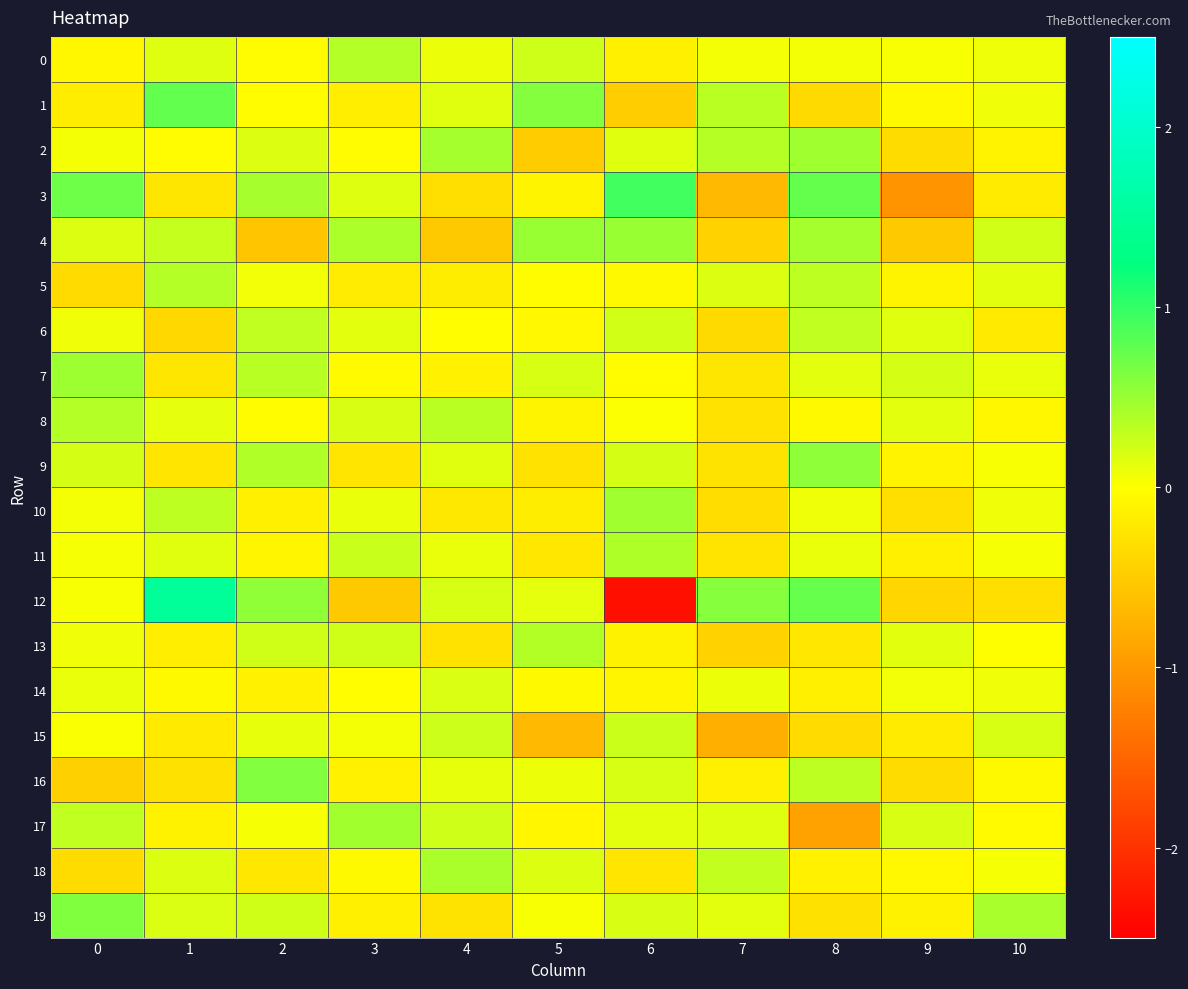

Reading left to right, extract all data points from this chart.

0: 0=-0.1	1=0.2	2=-0.0	3=0.4	4=0.1	5=0.2	6=-0.1	7=0.1	8=0.0	9=0.0	10=0.1
1: 0=-0.2	1=0.8	2=-0.0	3=-0.2	4=0.1	5=0.6	6=-0.5	7=0.3	8=-0.4	9=-0.1	10=0.1
2: 0=0.0	1=-0.0	2=0.2	3=-0.0	4=0.4	5=-0.5	6=0.1	7=0.4	8=0.5	9=-0.3	10=-0.1
3: 0=0.7	1=-0.2	2=0.4	3=0.2	4=-0.3	5=-0.1	6=0.9	7=-0.7	8=0.8	9=-1.0	10=-0.2
4: 0=0.2	1=0.3	2=-0.6	3=0.4	4=-0.5	5=0.5	6=0.5	7=-0.4	8=0.4	9=-0.5	10=0.2
5: 0=-0.3	1=0.4	2=0.1	3=-0.2	4=-0.2	5=-0.0	6=-0.1	7=0.2	8=0.3	9=-0.1	10=0.1
6: 0=0.1	1=-0.4	2=0.3	3=0.1	4=-0.0	5=-0.1	6=0.2	7=-0.4	8=0.3	9=0.2	10=-0.2
7: 0=0.5	1=-0.2	2=0.3	3=-0.0	4=-0.1	5=0.2	6=-0.0	7=-0.2	8=0.1	9=0.2	10=0.1
8: 0=0.4	1=0.1	2=-0.0	3=0.2	4=0.3	5=-0.1	6=0.0	7=-0.3	8=-0.1	9=0.1	10=-0.1
9: 0=0.2	1=-0.3	2=0.4	3=-0.3	4=0.2	5=-0.3	6=0.2	7=-0.3	8=0.5	9=-0.1	10=0.0
10: 0=0.1	1=0.3	2=-0.1	3=0.1	4=-0.2	5=-0.2	6=0.5	7=-0.3	8=0.1	9=-0.3	10=0.1
11: 0=0.0	1=0.2	2=-0.1	3=0.3	4=0.1	5=-0.2	6=0.4	7=-0.3	8=0.1	9=-0.1	10=0.0
12: 0=0.0	1=1.5	2=0.5	3=-0.5	4=0.2	5=0.1	6=-2.3	7=0.6	8=0.7	9=-0.4	10=-0.3
13: 0=0.1	1=-0.2	2=0.2	3=0.2	4=-0.3	5=0.4	6=-0.1	7=-0.4	8=-0.2	9=0.1	10=-0.0
14: 0=0.1	1=-0.1	2=-0.1	3=-0.0	4=0.2	5=-0.1	6=-0.1	7=0.1	8=-0.1	9=0.1	10=0.1
15: 0=0.0	1=-0.2	2=0.1	3=0.1	4=0.2	5=-0.7	6=0.3	7=-0.8	8=-0.3	9=-0.2	10=0.2
16: 0=-0.5	1=-0.3	2=0.6	3=-0.1	4=0.1	5=0.1	6=0.2	7=-0.1	8=0.3	9=-0.3	10=-0.1
17: 0=0.3	1=-0.1	2=0.0	3=0.5	4=0.2	5=-0.1	6=0.1	7=0.2	8=-0.9	9=0.2	10=-0.0
18: 0=-0.3	1=0.2	2=-0.2	3=-0.0	4=0.4	5=0.2	6=-0.2	7=0.3	8=-0.1	9=-0.1	10=0.0
19: 0=0.6	1=0.2	2=0.2	3=-0.1	4=-0.3	5=0.0	6=0.2	7=0.1	8=-0.3	9=-0.1	10=0.4